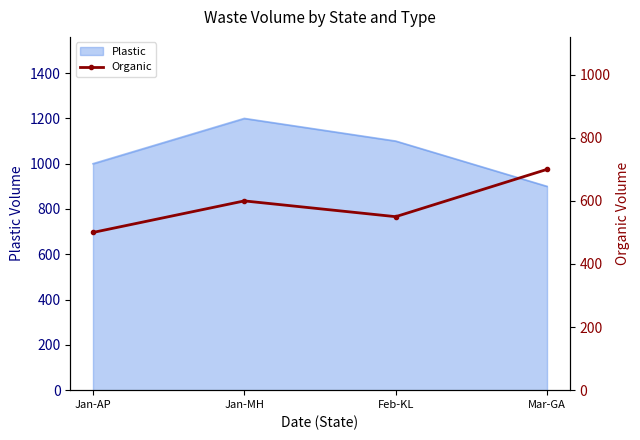

Rank the categories by Plastic value from highest to lowest.

Jan-MH, Feb-KL, Jan-AP, Mar-GA